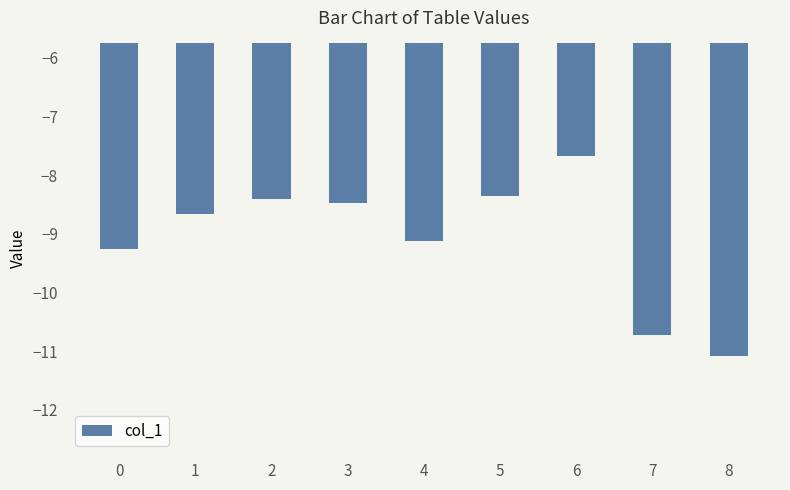

What is the smallest value displayed?

-11.1